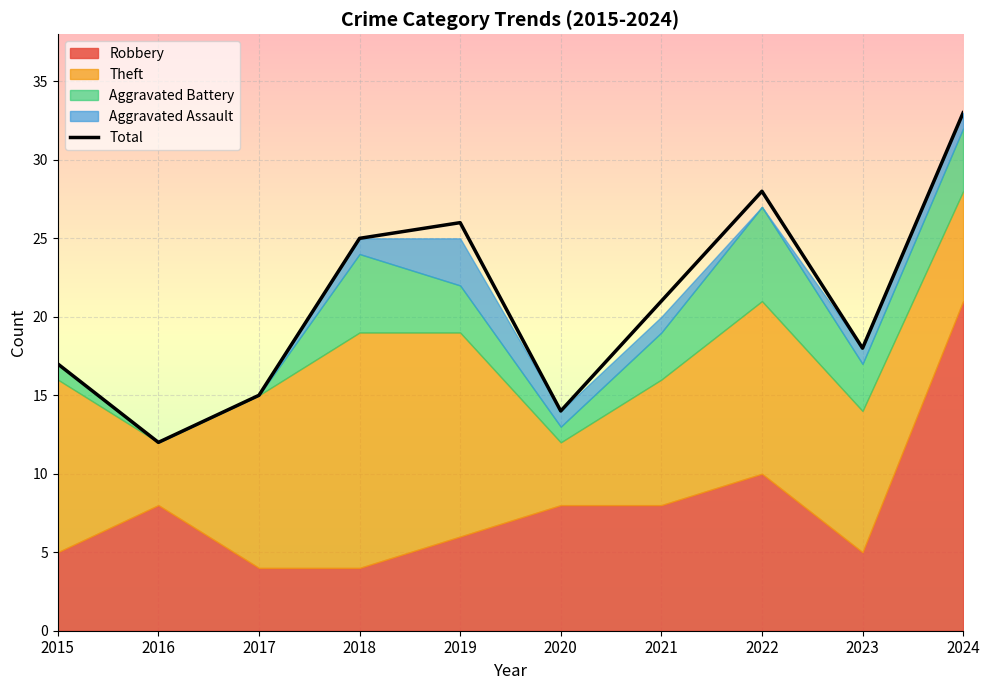

Reading right to left, list all the values displayed in this chart.

33	18	28	21	14	26	25	15	12	17